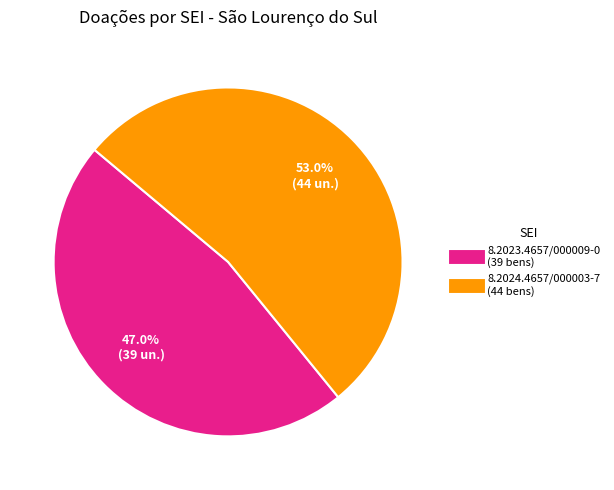

To the nearest percent, what is the difference between the 8.2023.4657/000009-0 and 8.2024.4657/000003-7 slice percentages?

6%